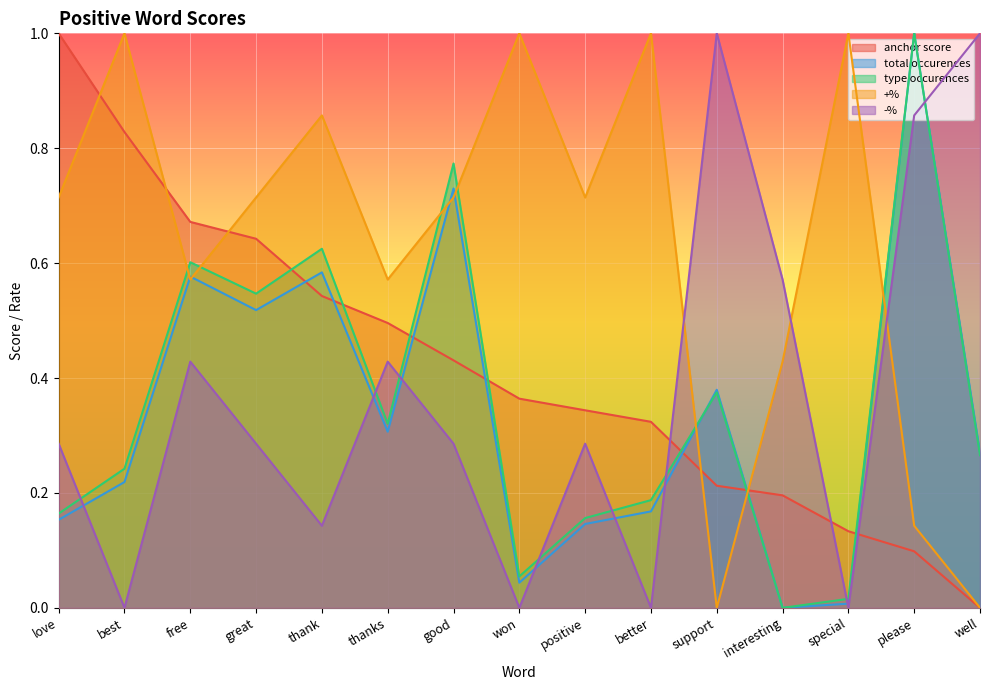

What is the difference between the +% values at better and positive?

0.3